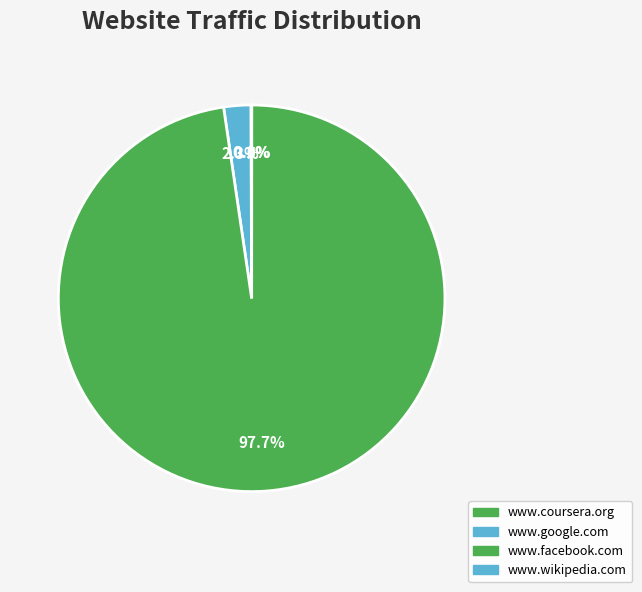

To the nearest percent, what is the average slice percentage?

25%